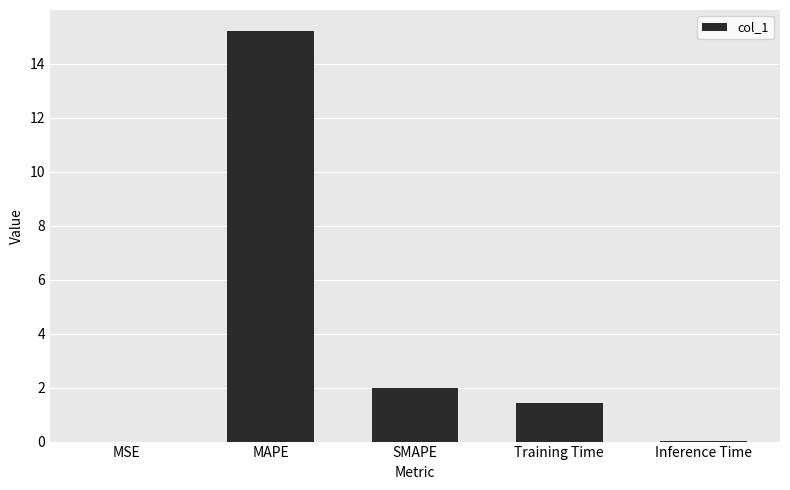

What is the ratio of the value at MAPE to the value at SMAPE?

7.6